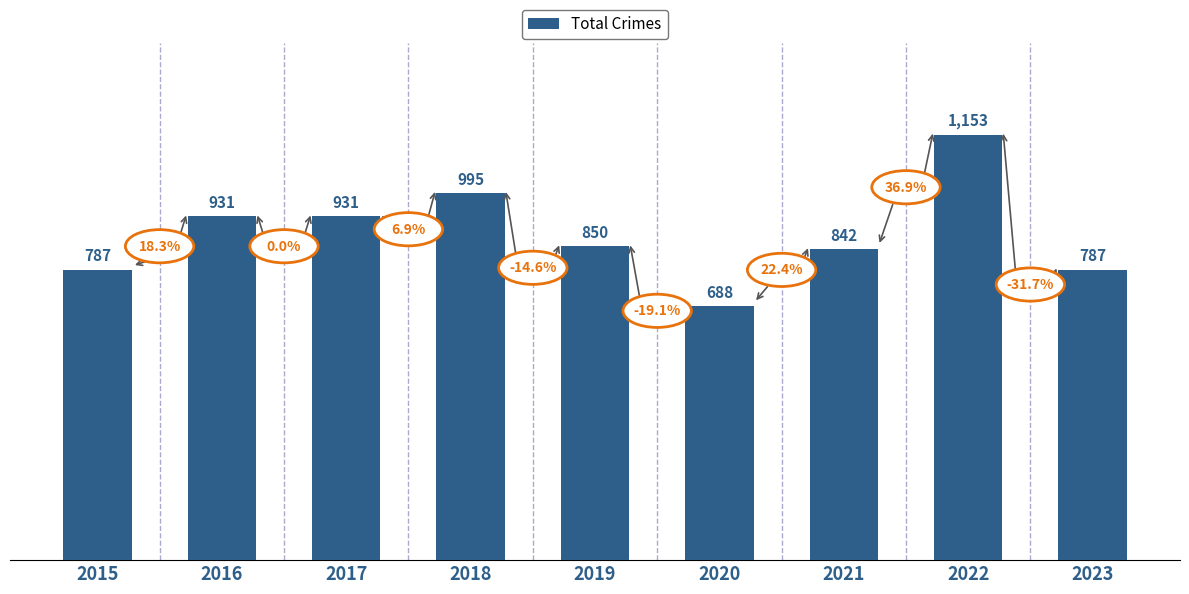

What is the sum of the values at 2017 and 2015?

1718